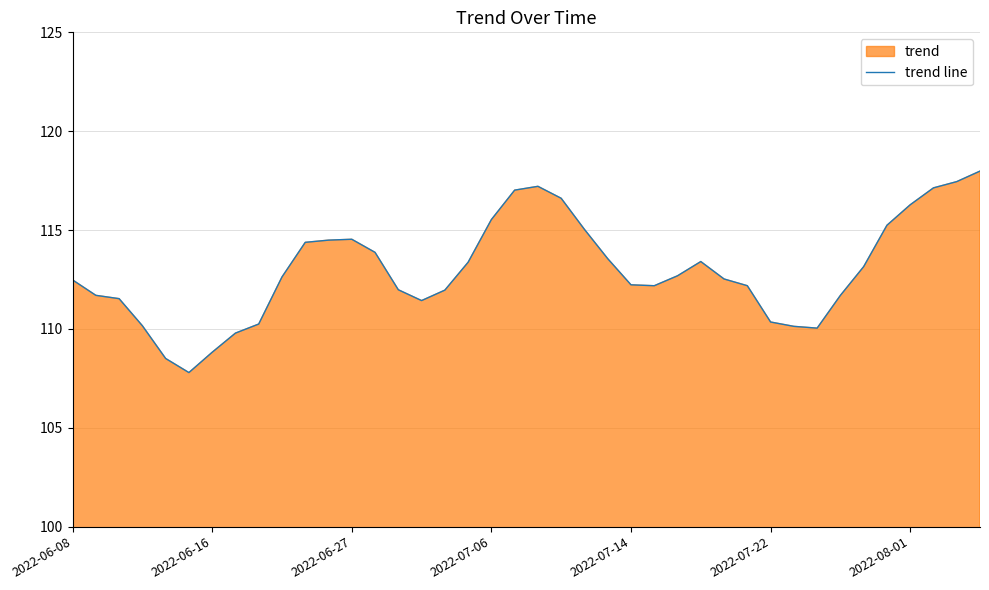

Reading right to left, list all the values displayed in this chart.

118.0	117.5	117.1	116.3	115.2	113.1	111.7	110.0	110.1	110.4	112.2	112.5	113.4	112.7	112.2	112.2	113.6	115.0	116.6	117.2	117.0	115.5	113.4	112.0	111.4	112.0	113.9	114.5	114.5	114.4	112.6	110.2	109.8	108.8	107.8	108.5	110.2	111.5	111.7	112.5